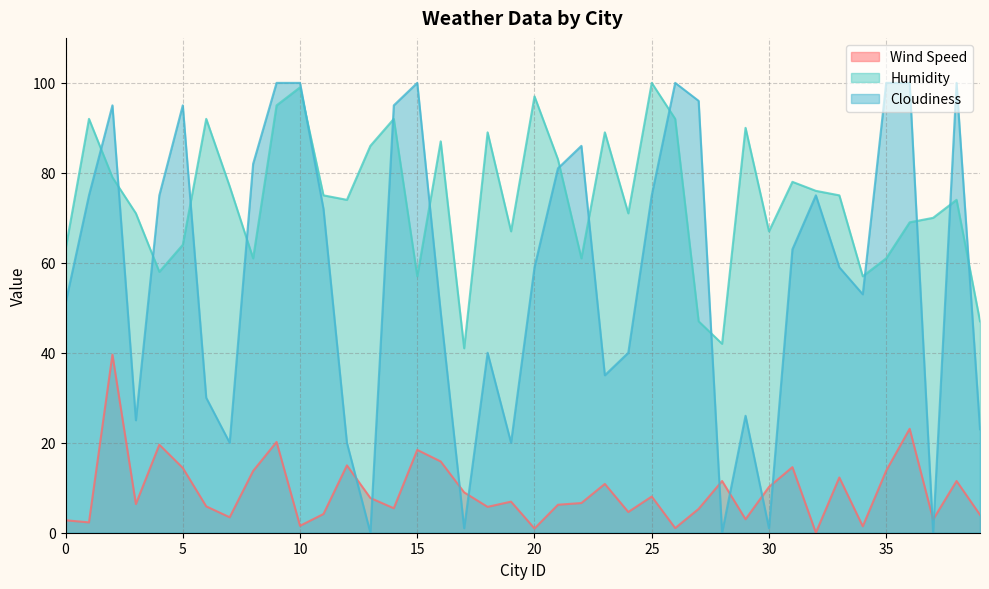

Reading right to left, what are all the values shown in this chart?

Wind Speed: 39=4.0	38=11.5	37=3.0	36=23.1	35=13.8	34=1.4	33=12.3	32=0.0	31=14.6	30=10.2	29=3.0	28=11.5	27=5.3	26=1.0	25=8.1	24=4.6	23=10.8	22=6.6	21=6.2	20=0.9	19=6.9	18=5.8	17=9.0	16=15.8	15=18.4	14=5.4	13=7.7	12=15.0	11=4.2	10=1.5	9=20.2	8=13.7	7=3.4	6=5.9	5=14.4	4=19.6	3=6.4	2=39.6	1=2.3	0=2.8
Humidity: 39=47.0	38=74.0	37=70.0	36=69.0	35=61.0	34=57.0	33=75.0	32=76.0	31=78.0	30=67.0	29=90.0	28=42.0	27=47.0	26=92.0	25=100.0	24=71.0	23=89.0	22=61.0	21=83.0	20=97.0	19=67.0	18=89.0	17=41.0	16=87.0	15=57.0	14=92.0	13=86.0	12=74.0	11=75.0	10=99.0	9=95.0	8=61.0	7=77.0	6=92.0	5=64.0	4=58.0	3=71.0	2=79.0	1=92.0	0=63.0
Cloudiness: 39=23.0	38=100.0	37=0.0	36=100.0	35=100.0	34=53.0	33=59.0	32=75.0	31=63.0	30=1.0	29=26.0	28=0.0	27=96.0	26=100.0	25=75.0	24=40.0	23=35.0	22=86.0	21=81.0	20=59.0	19=20.0	18=40.0	17=1.0	16=49.0	15=100.0	14=95.0	13=0.0	12=20.0	11=72.0	10=100.0	9=100.0	8=82.0	7=20.0	6=30.0	5=95.0	4=75.0	3=25.0	2=95.0	1=75.0	0=51.0